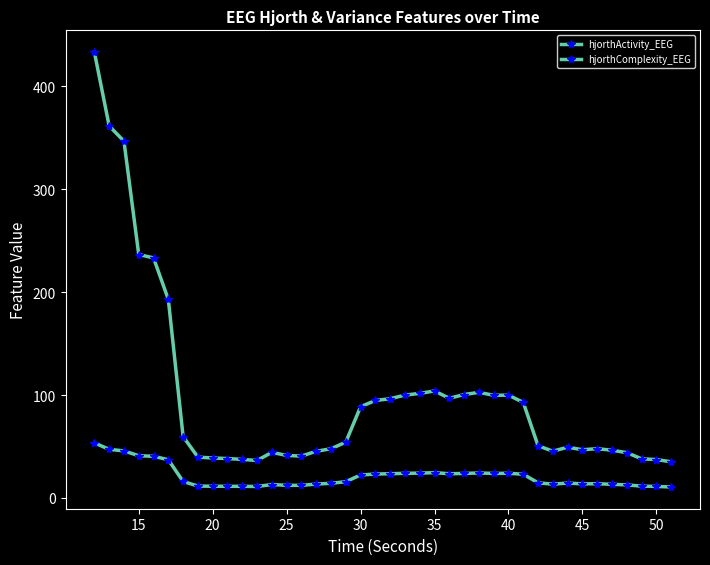

How many values in the hjorthActivity_EEG series exceed 54?

20